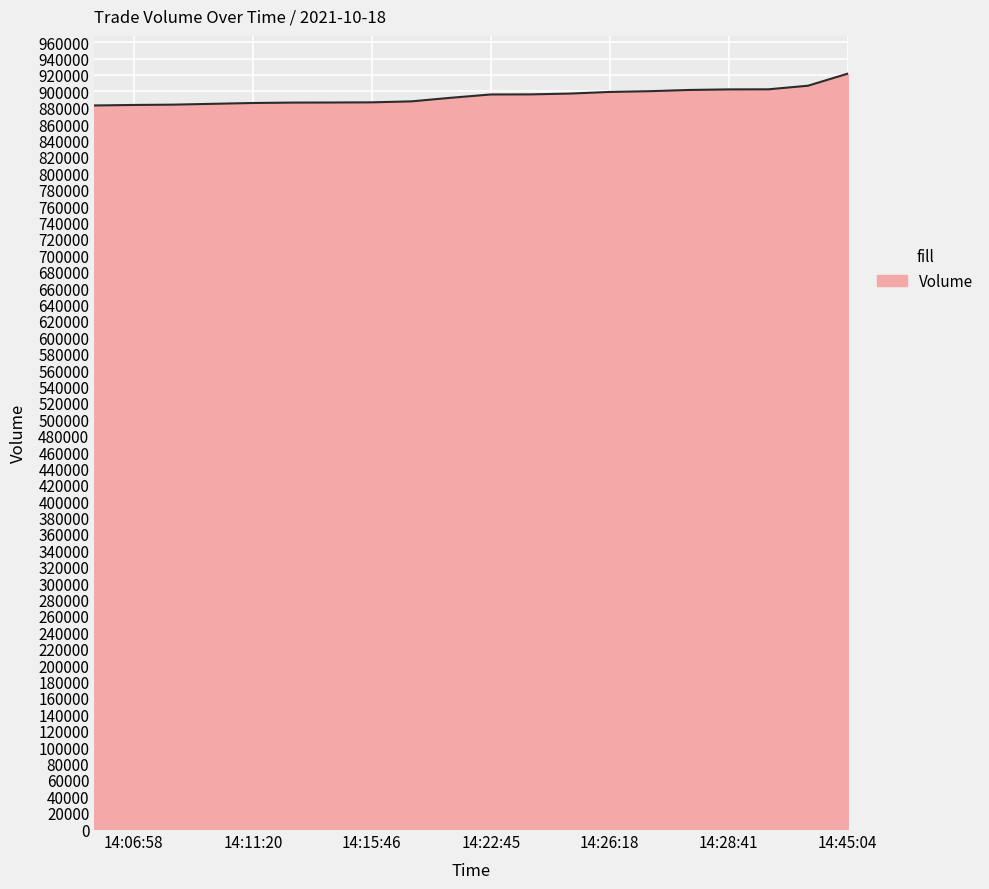

How many lines are shown in the chart?

1